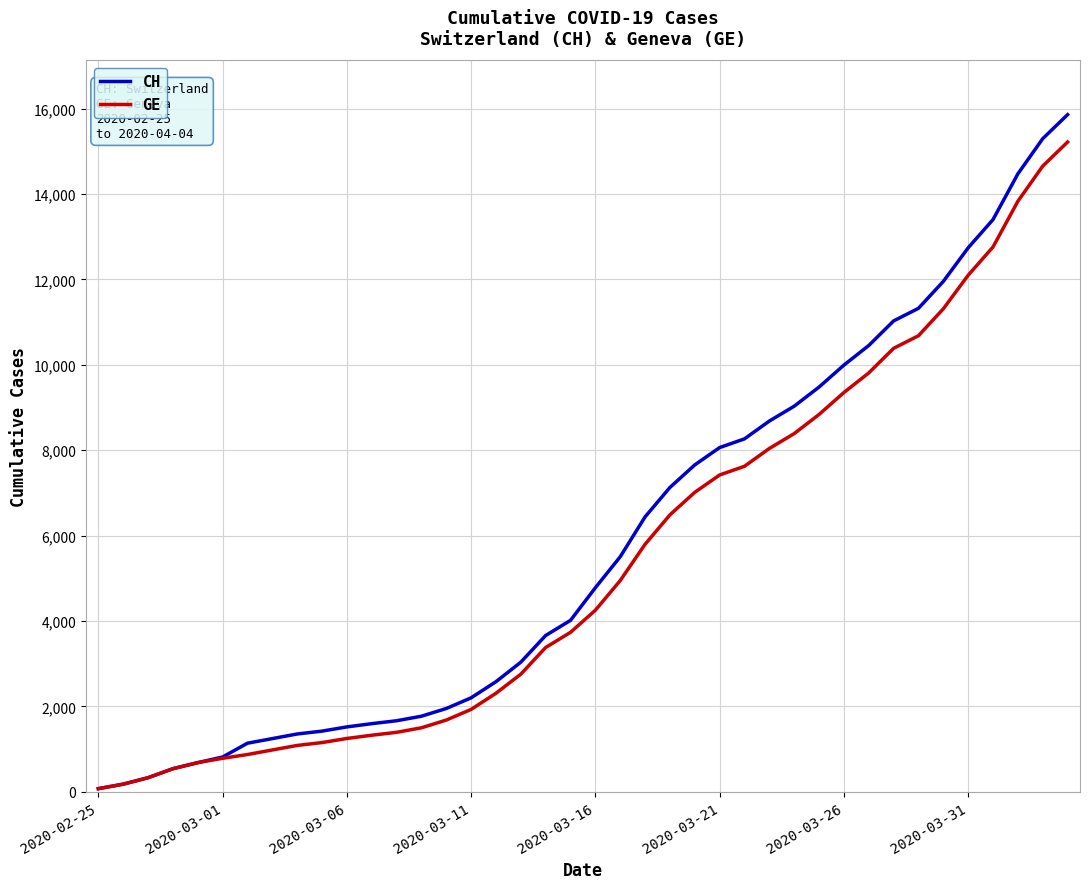

Which series has the largest range (max minus min)?

CH